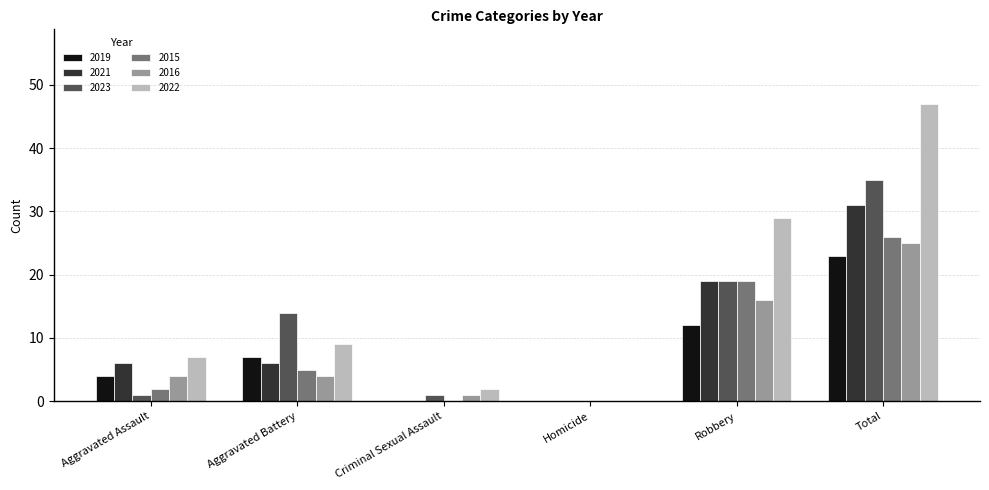

What is the average value of the 2019 series?

8